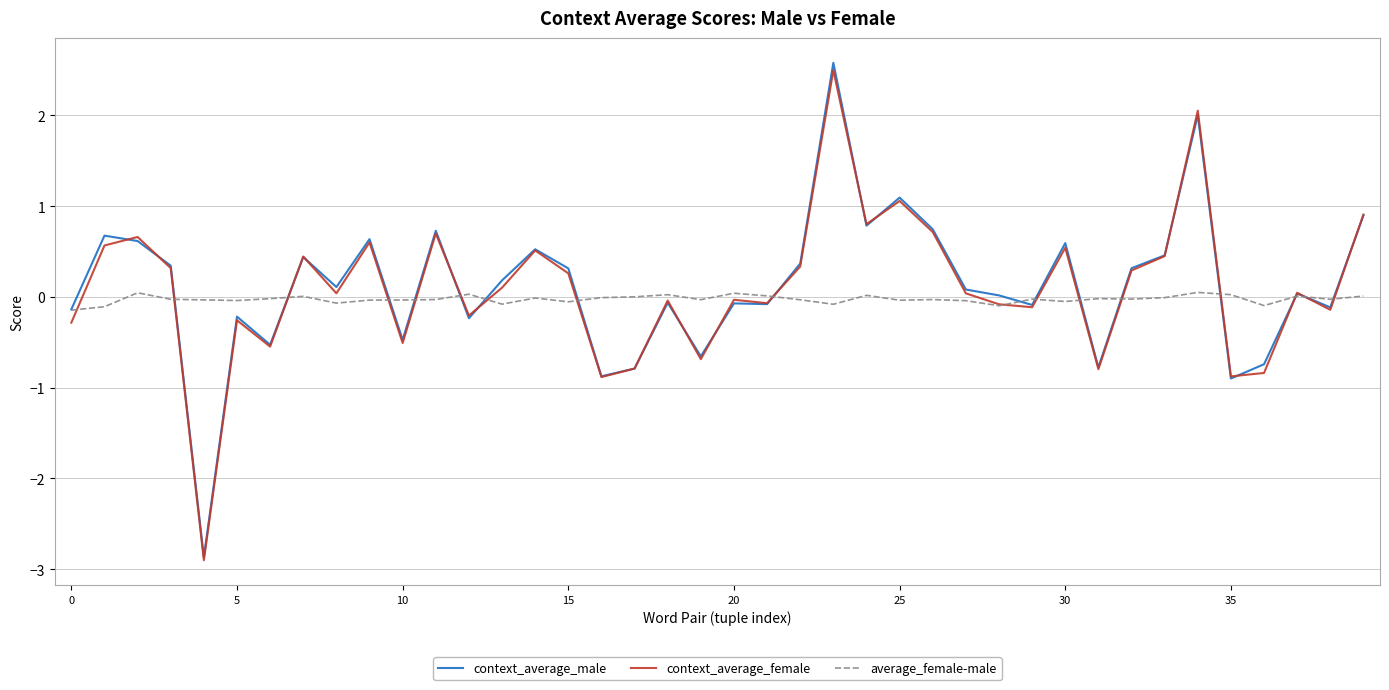

Which series has the largest range (max minus min)?

context_average_male